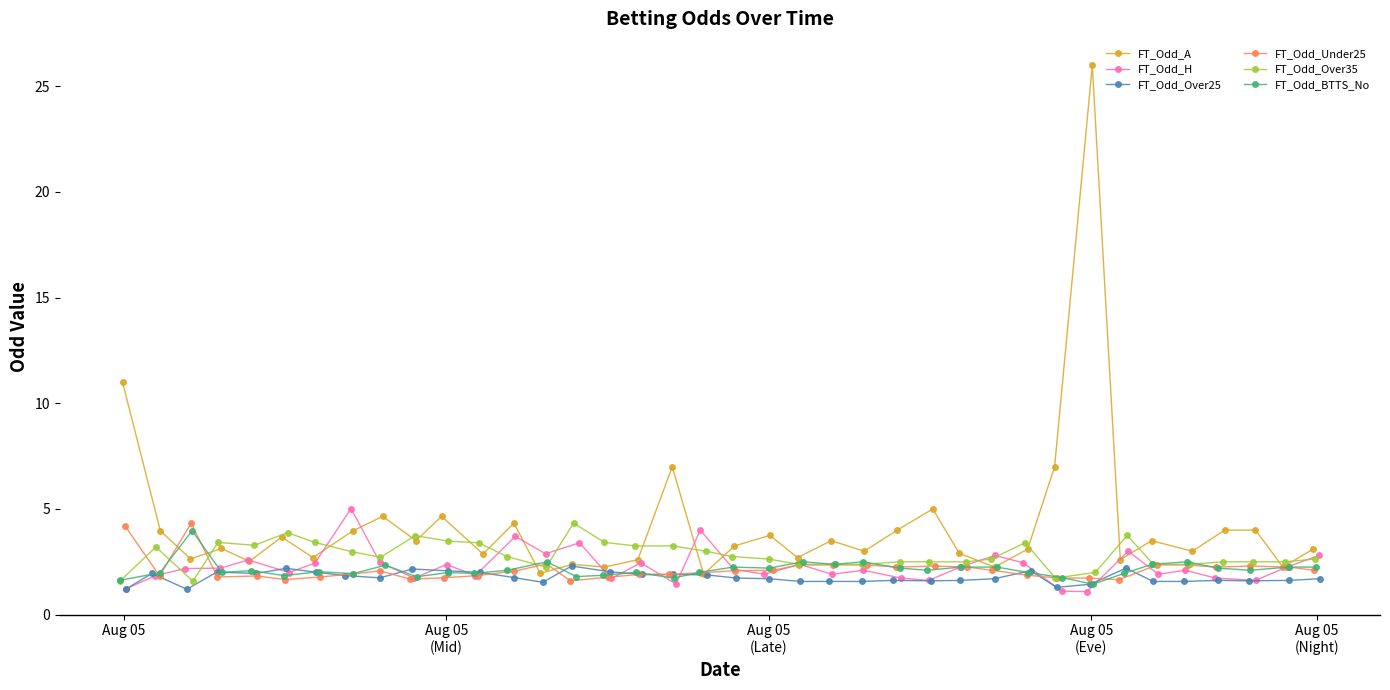

Which series has the largest total across all categories?

FT_Odd_A